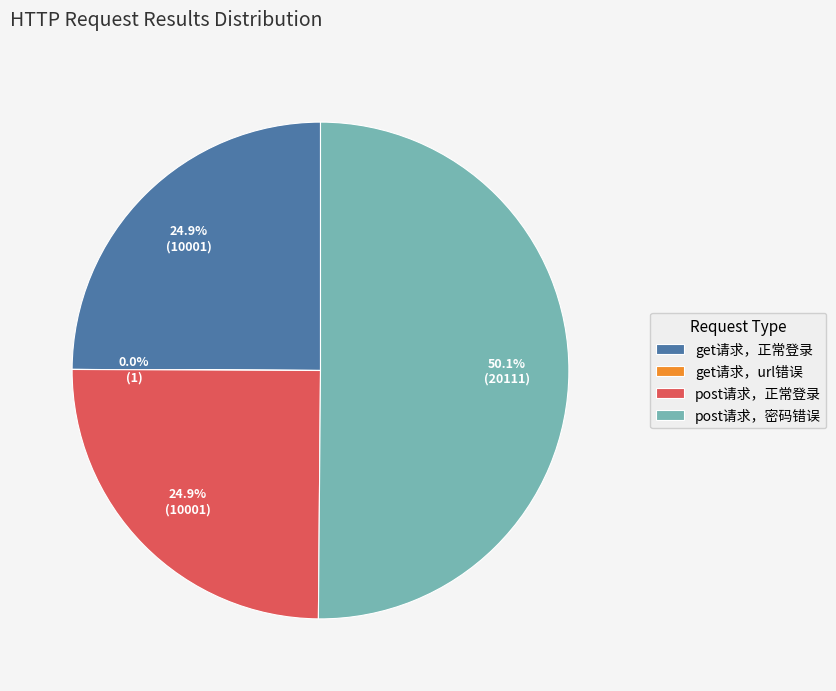

Between post请求，正常登录 and post请求，密码错误, which is larger?

post请求，密码错误